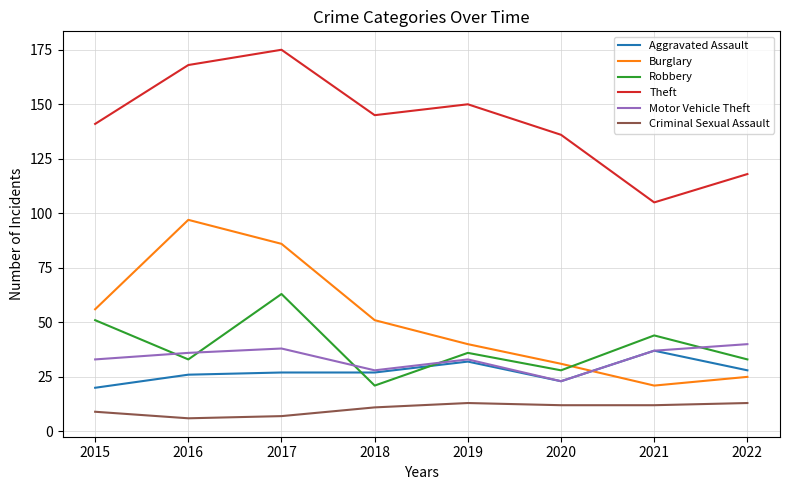

What is the sum of the Theft values at 2015 and 2017?

316